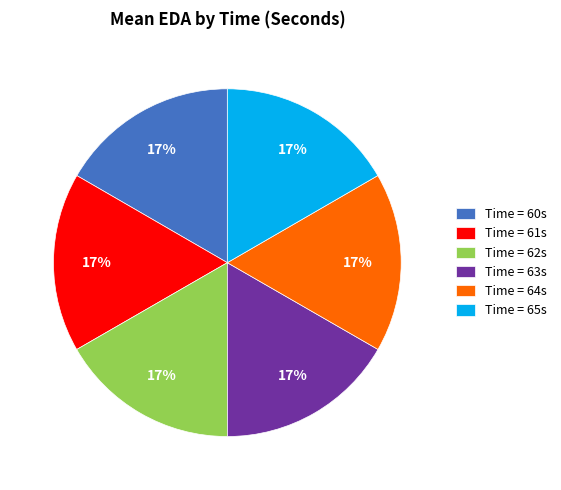

The Time = 60s slice represents 27% of the pie. True or false?

False